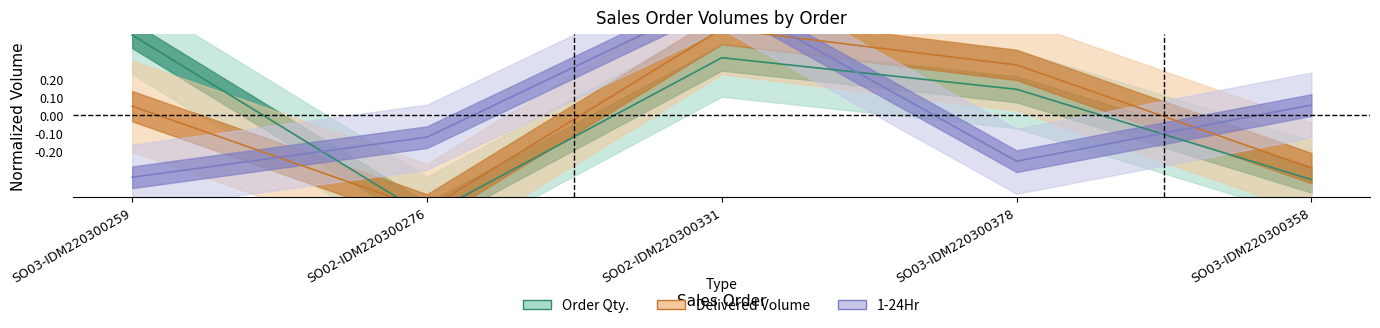

Reading left to right, list all the values displayed in this chart.

Order Qty.: 0.4	-0.6	0.3	0.1	-0.4
Delivered / Order Volume (M3): 0.1	-0.5	0.5	0.3	-0.3
1-24Hr: -0.3	-0.1	0.7	-0.3	0.1